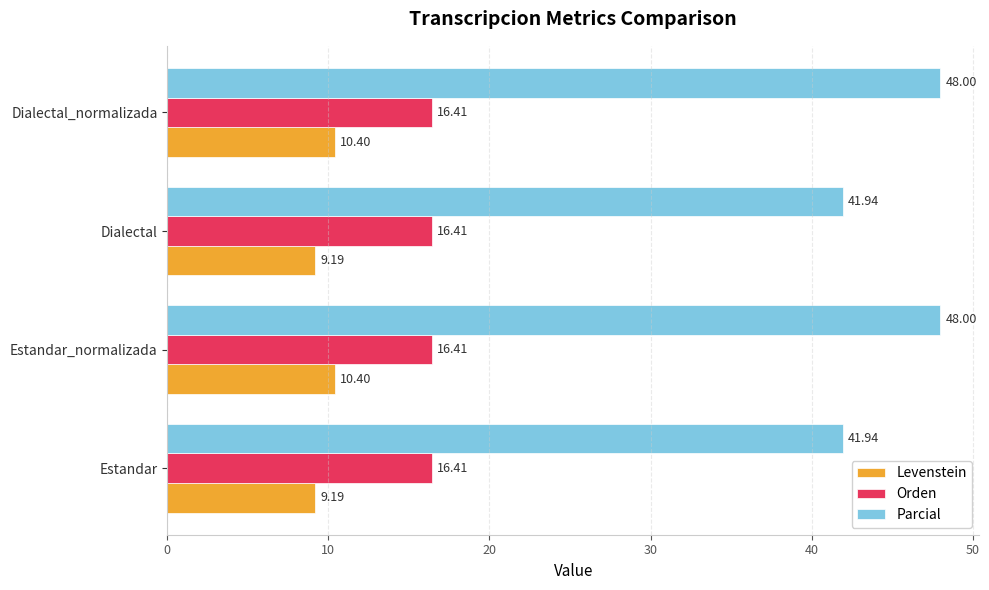

What are all the series names shown in the legend?

Levenstein, Orden, Parcial